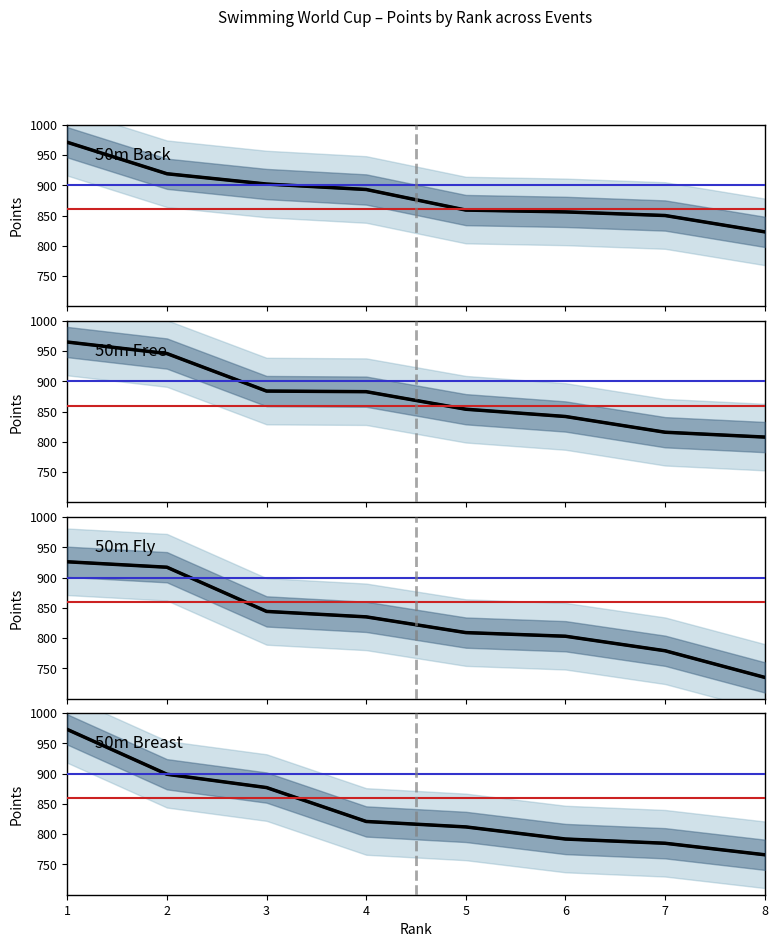

At which label does 50m Free reach its peak?

1